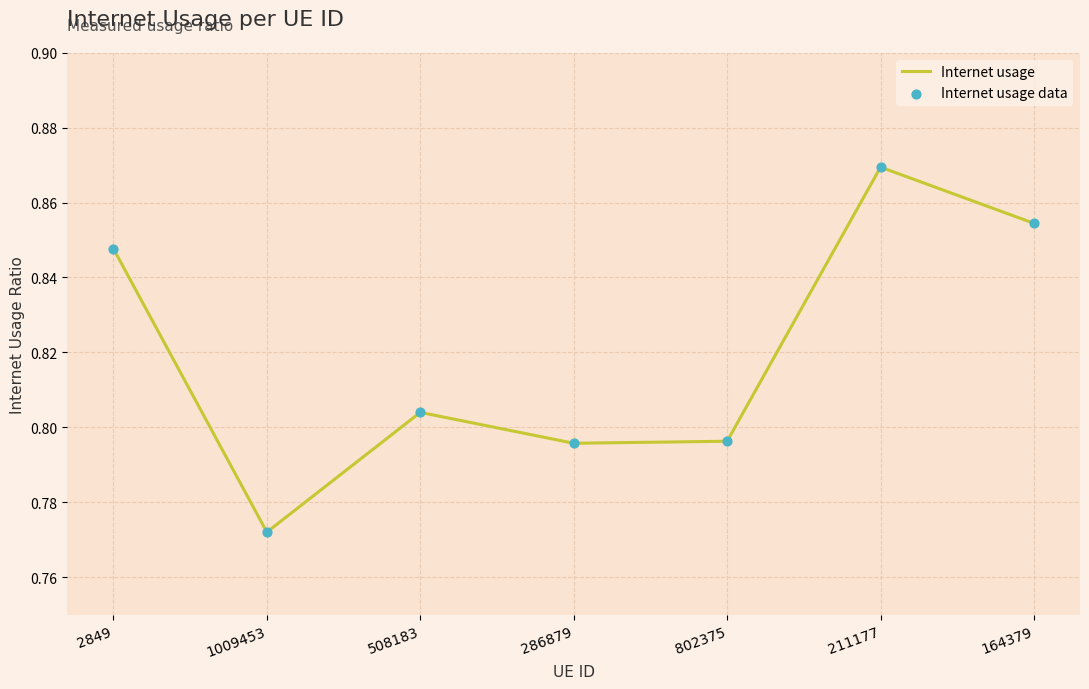

True or false: the data has more than 2 interior local peaks.

False